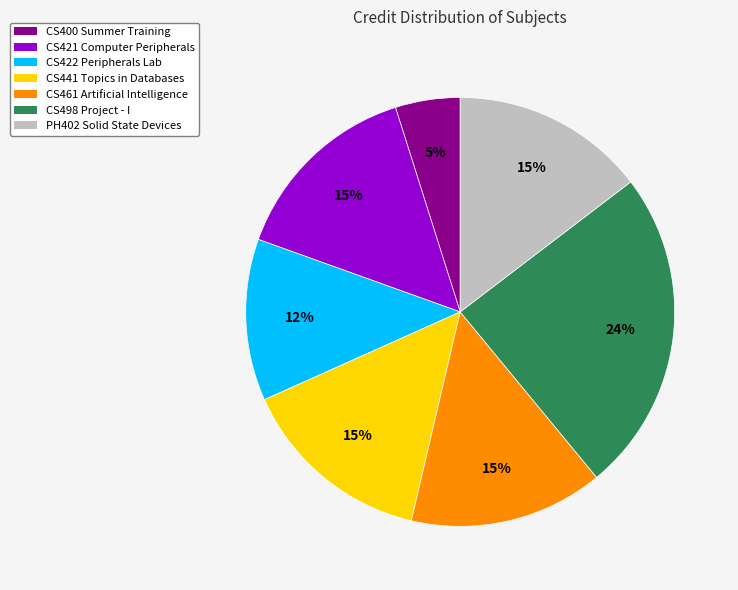

Which has a higher value, CS422 Peripherals Lab or CS400 Summer Training?

CS422 Peripherals Lab